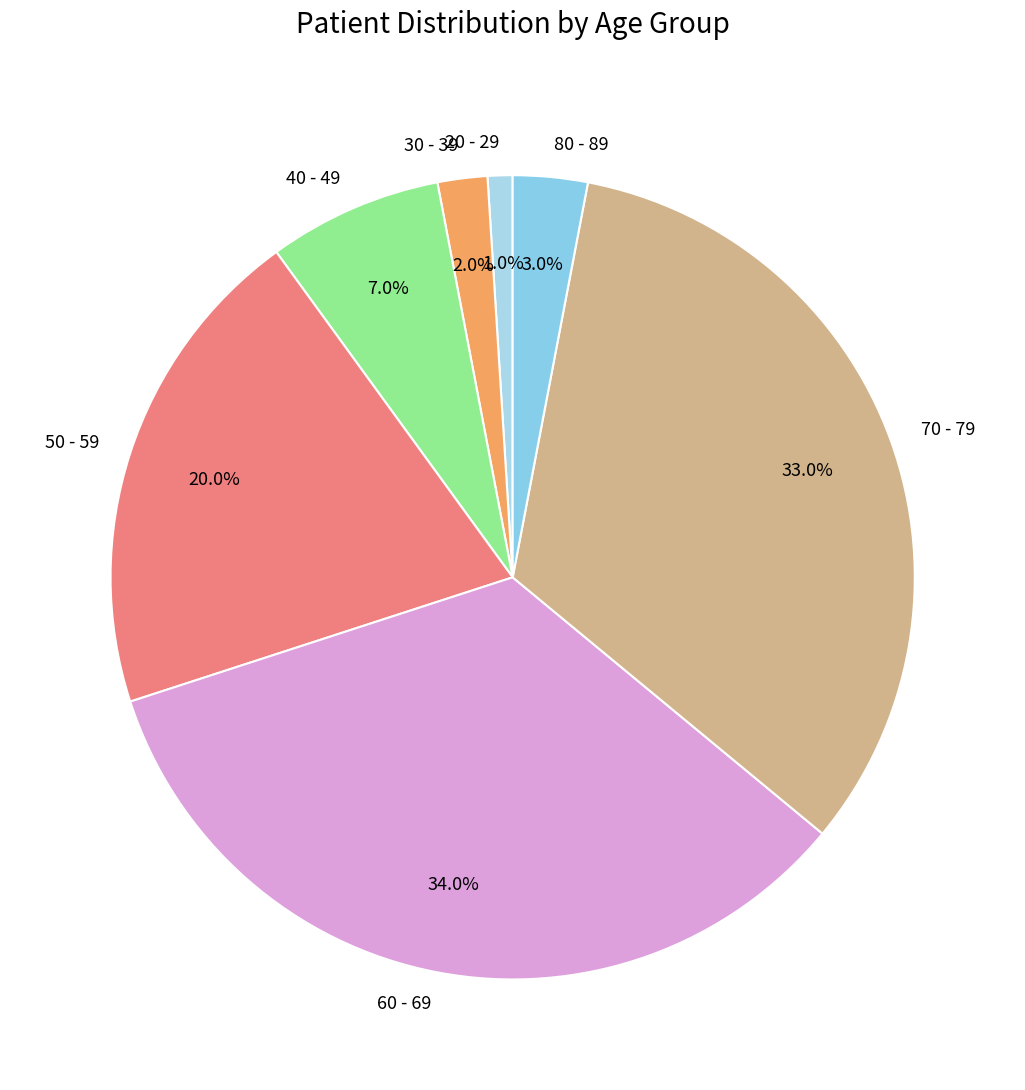

True or false: 30 - 39 accounts for 15% of the total.

False